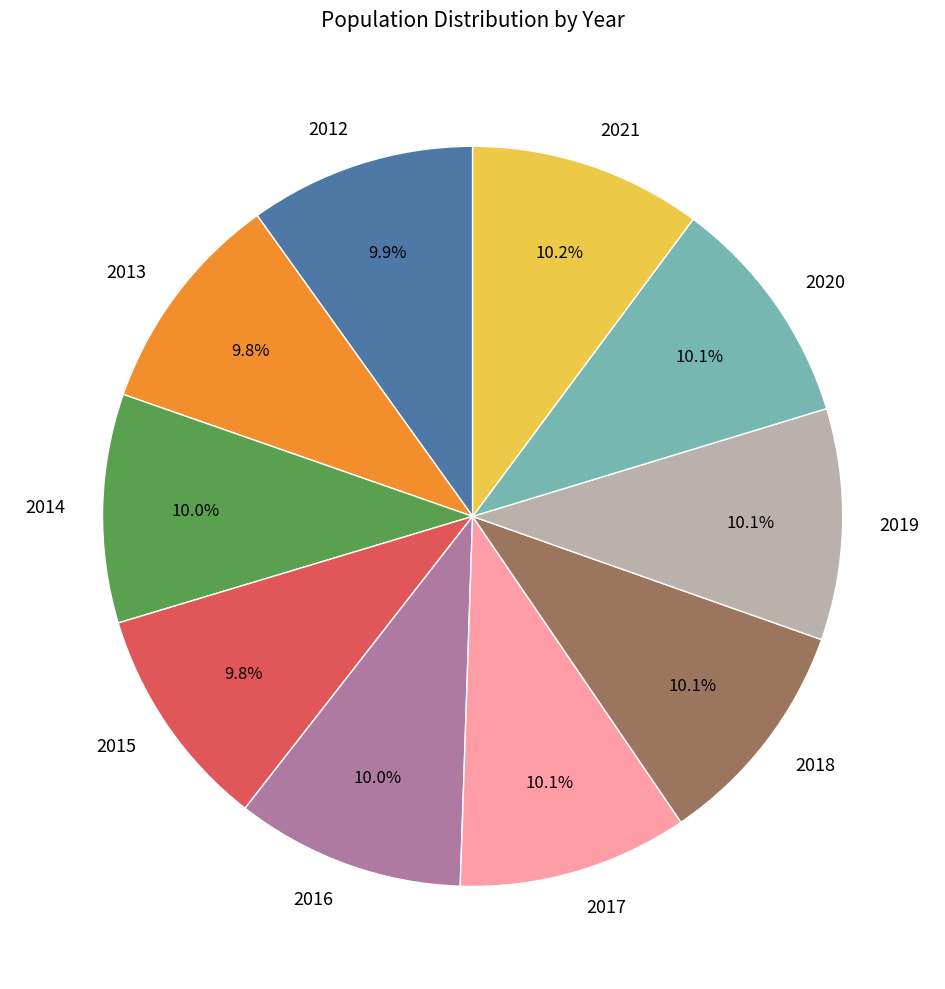

How much of the chart is everything except 2012?

90.1%